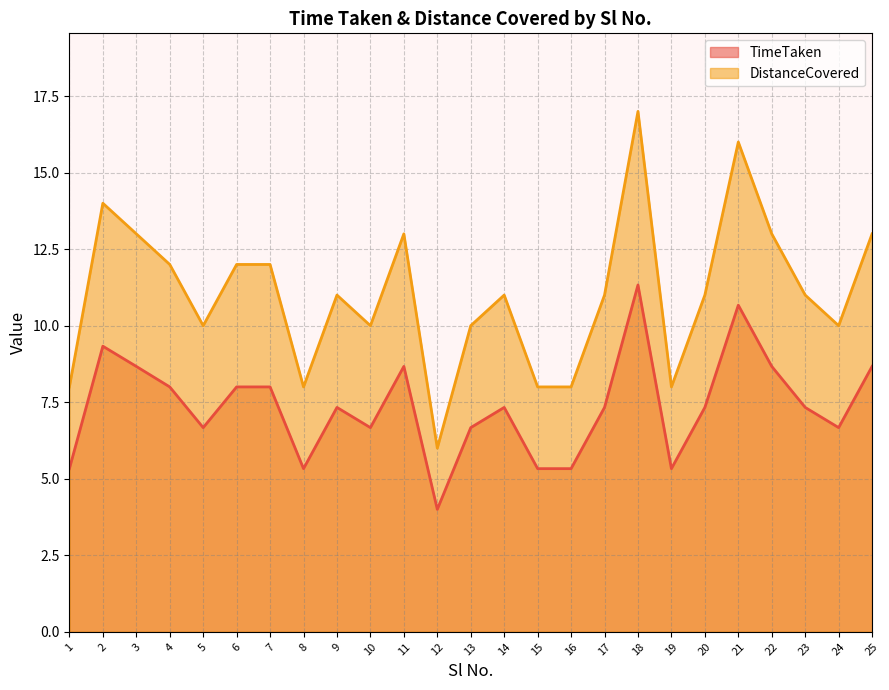

What is the sum of all TimeTaken values?

184.0